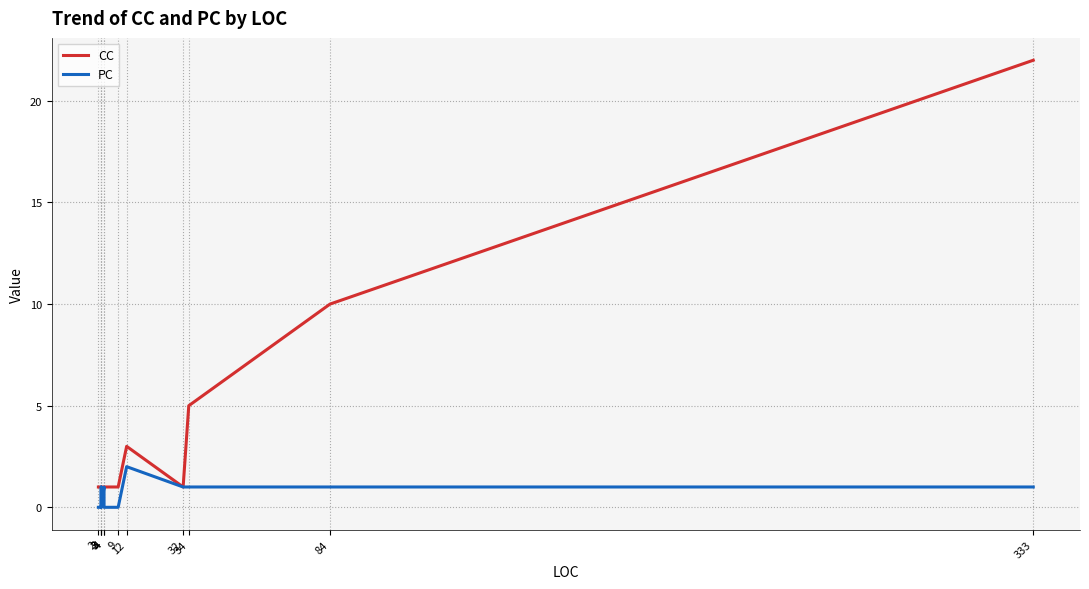

True or false: CC has more than 0 points higher than both neighbors.

True